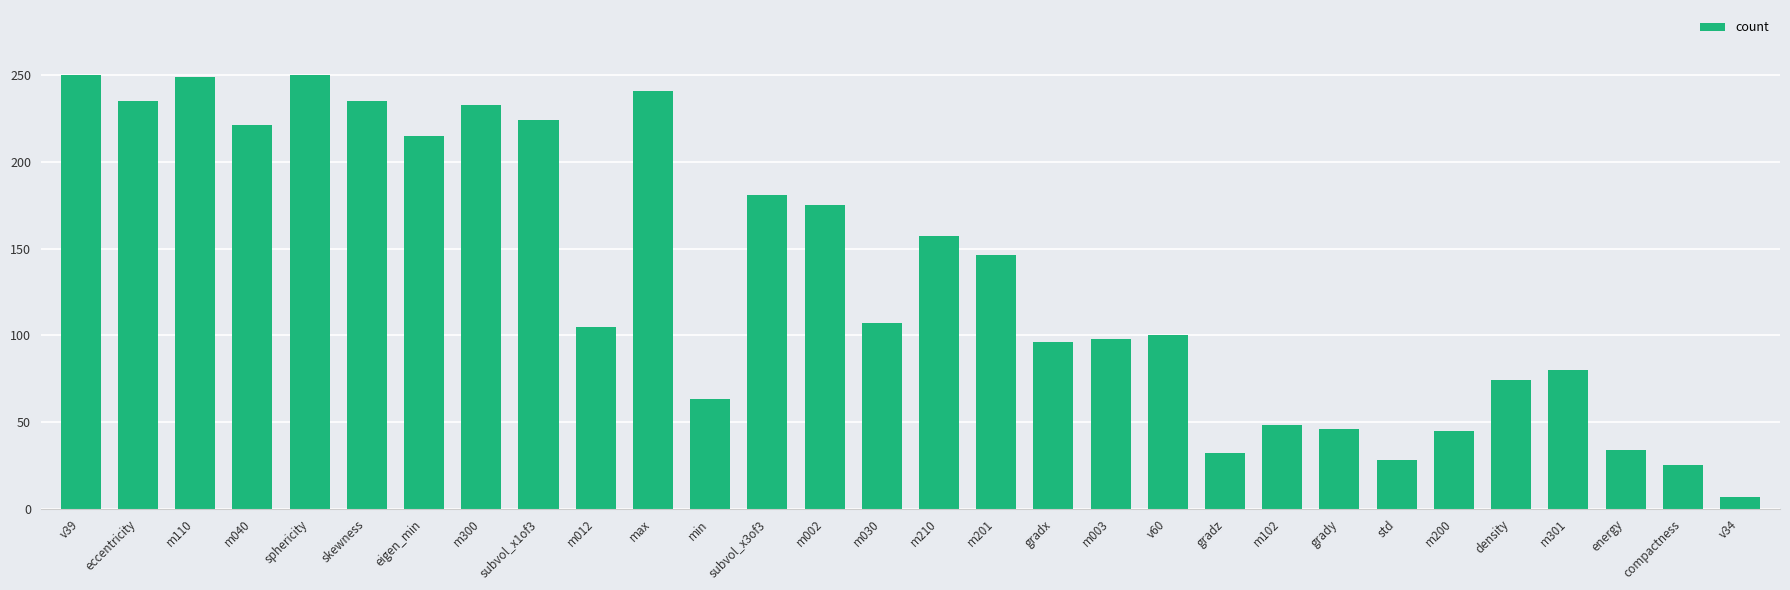

What is the minimum value shown in the chart?

7